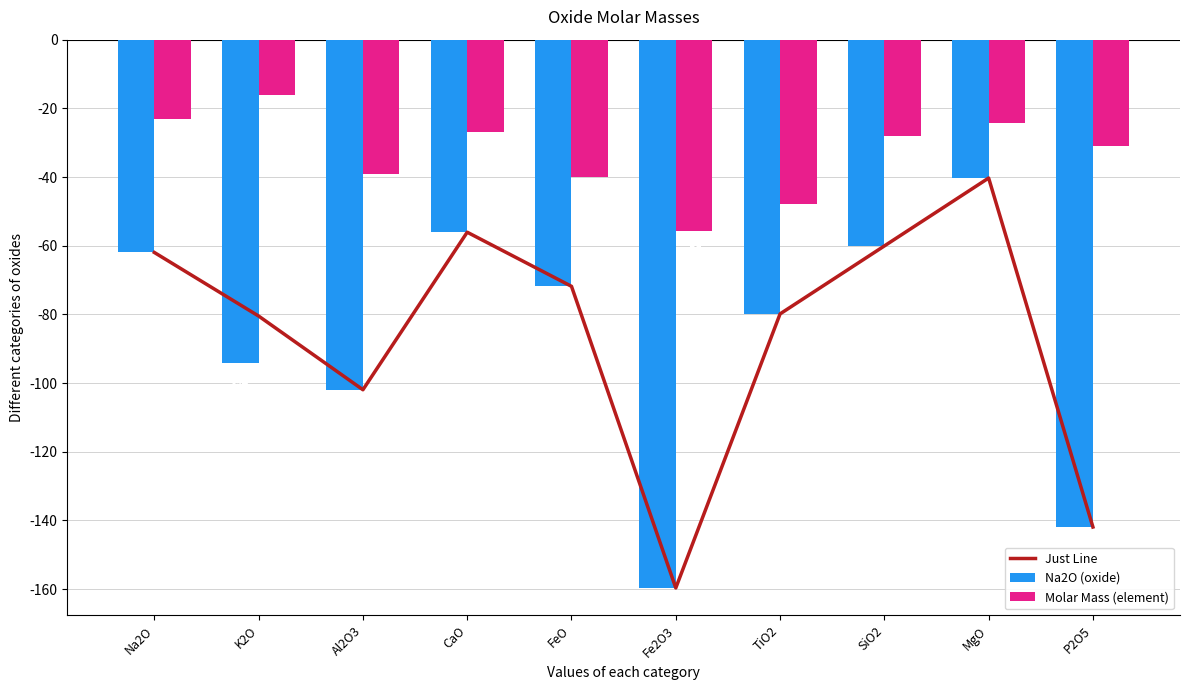

What is the label of the 1st bar from the left?

Na2O